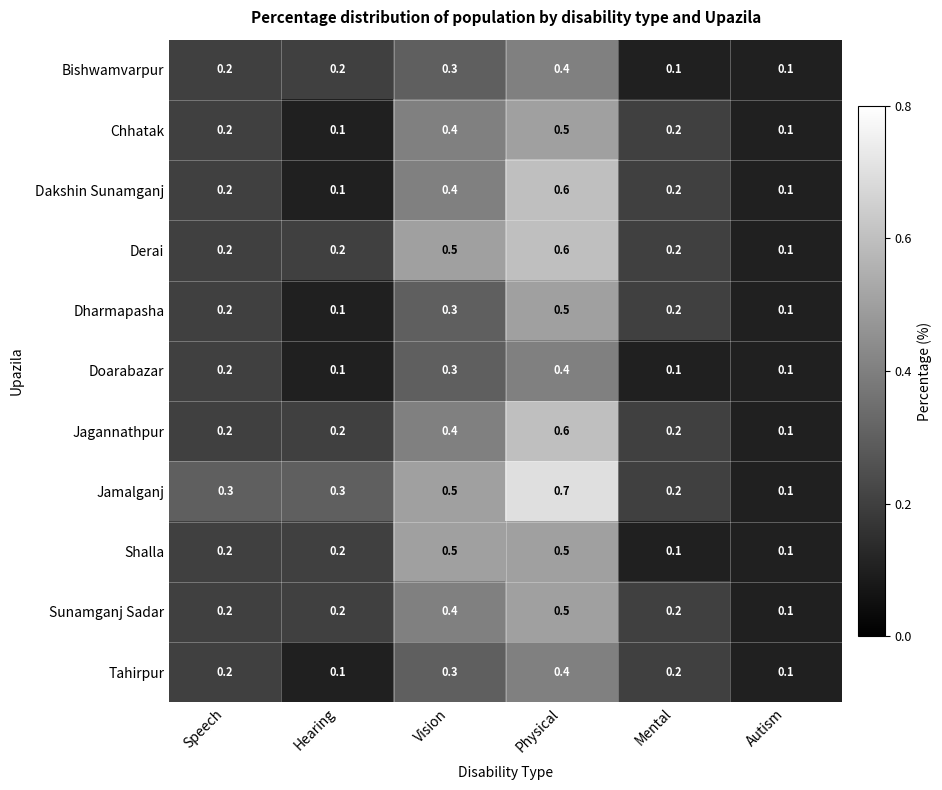

How many Dakshin Sunamganj values are between 0 and 1?

6